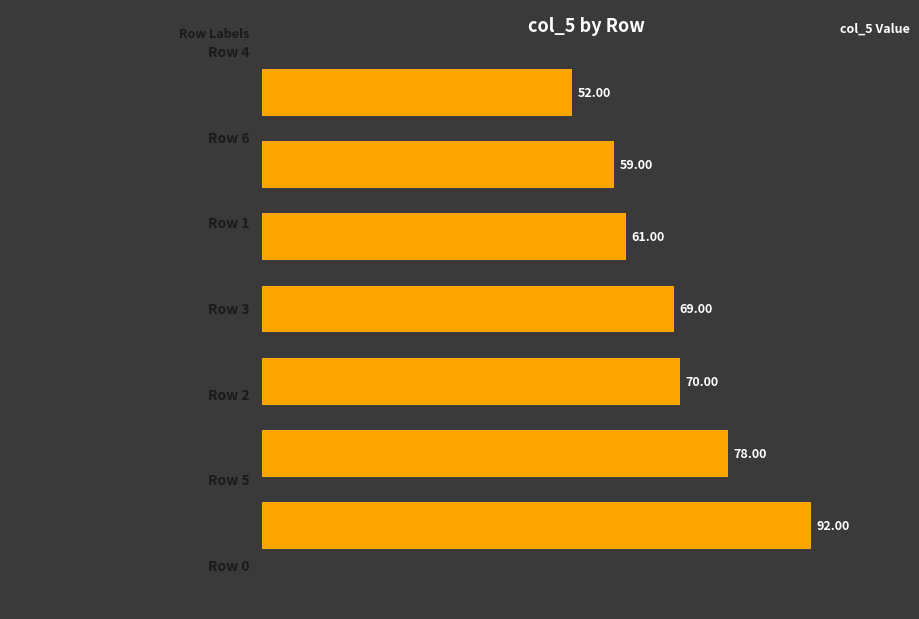

What is the sum of all values?

481